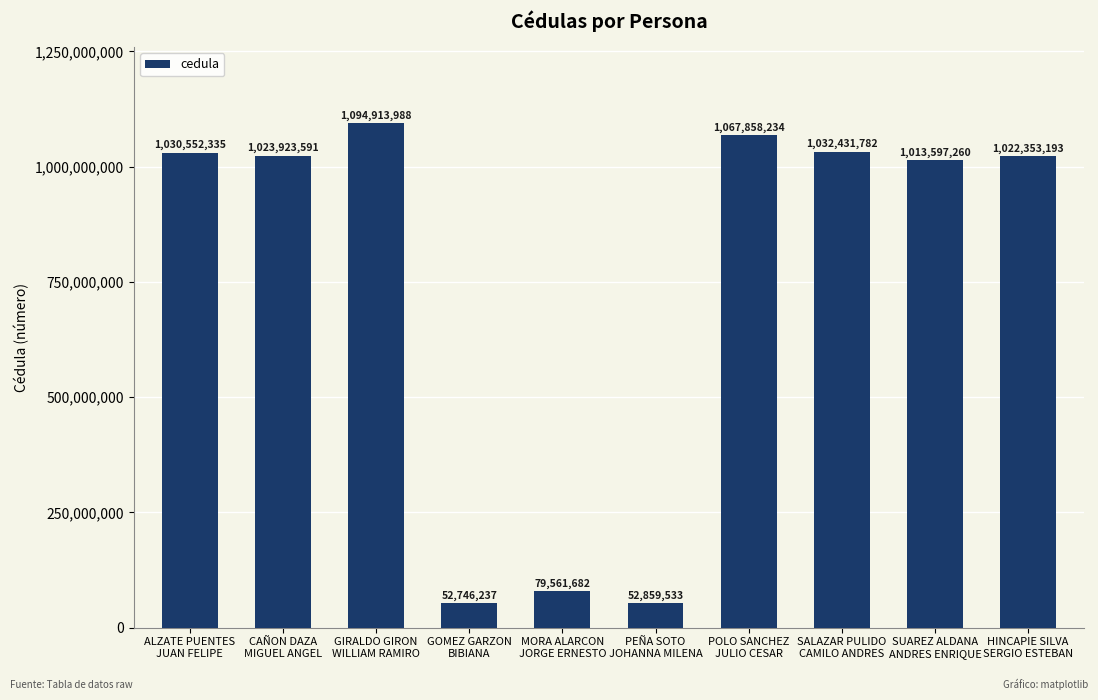

Reading left to right, transcribe all the data shown in this chart.

1030552335	1023923591	1094913988	52746237	79561682	52859533	1067858234	1032431782	1013597260	1022353193